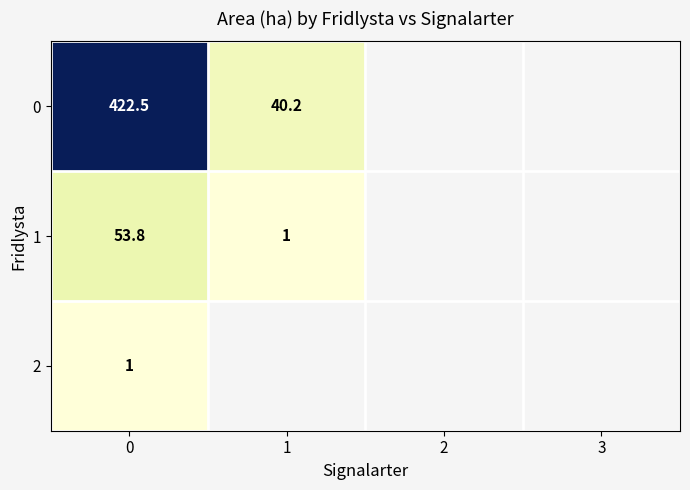

Is the value of 0 at 1 greater than the value of 1 at 1?

Yes